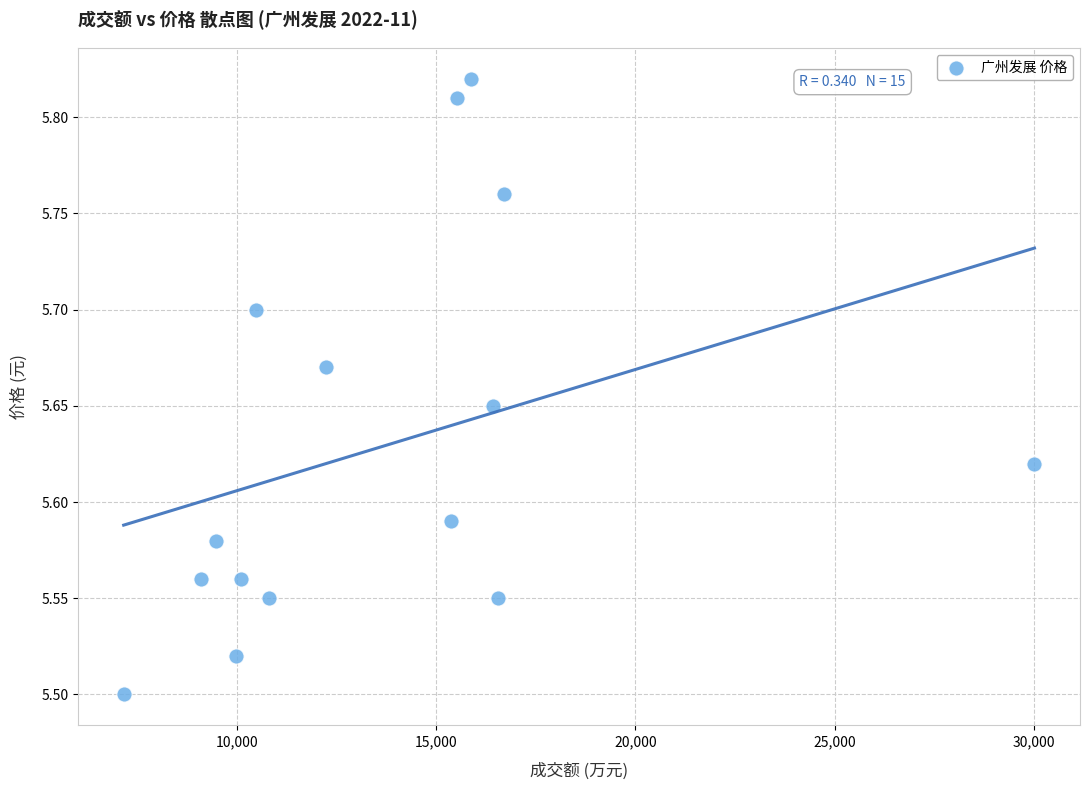

What is the range of Y values (max minus min)?

0.3